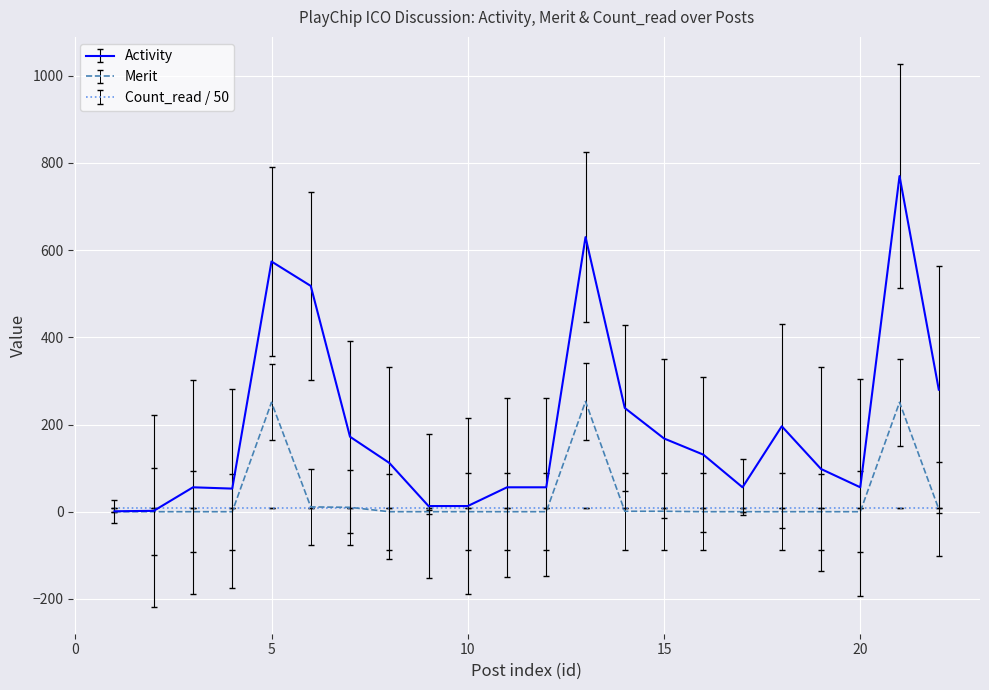

Which series has the largest range (max minus min)?

Activity